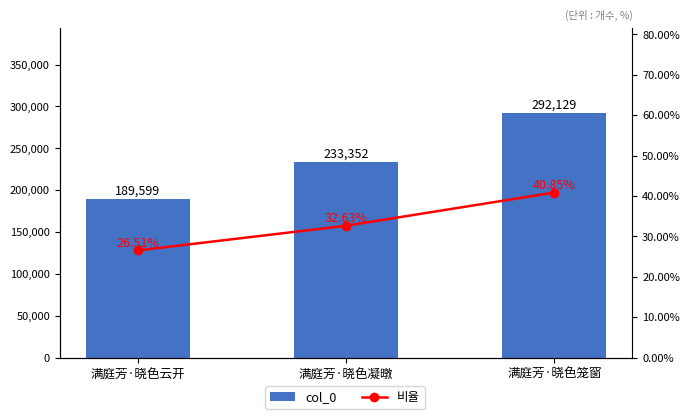

The 비율 series shows 0.1 at 满庭芳·晓色云开. True or false?

False